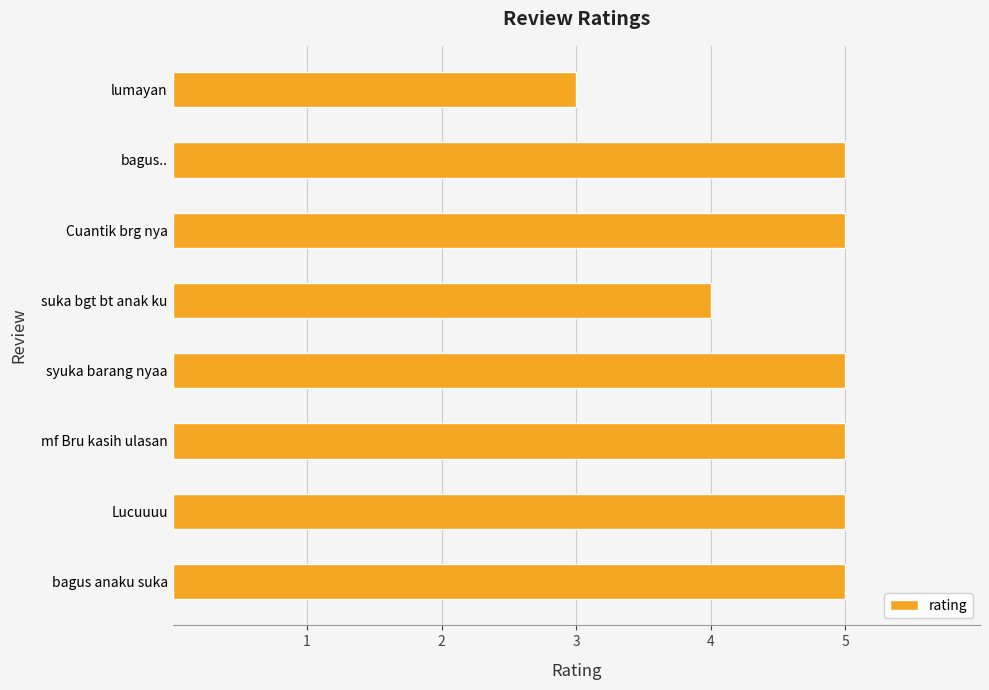

The value at bagus.. is 5. True or false?

True